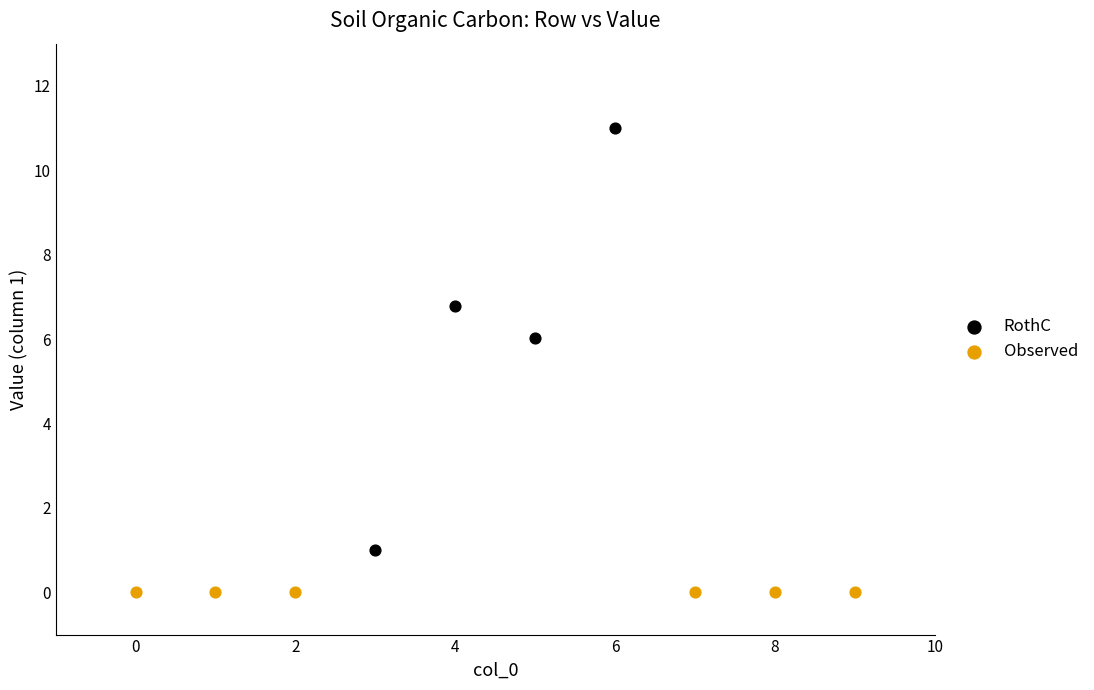

Which series contains the highest Y value?

RothC